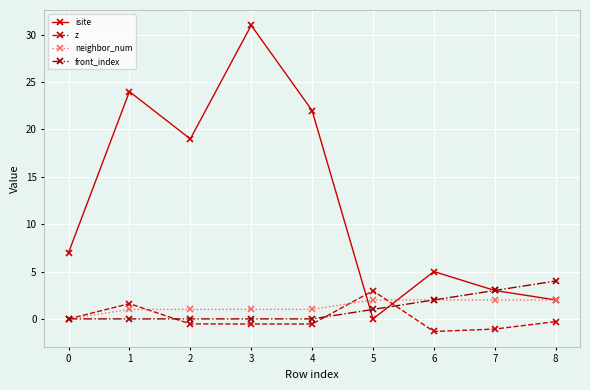

Which series ends up on top after the final intersection of z and neighbor_num?

neighbor_num